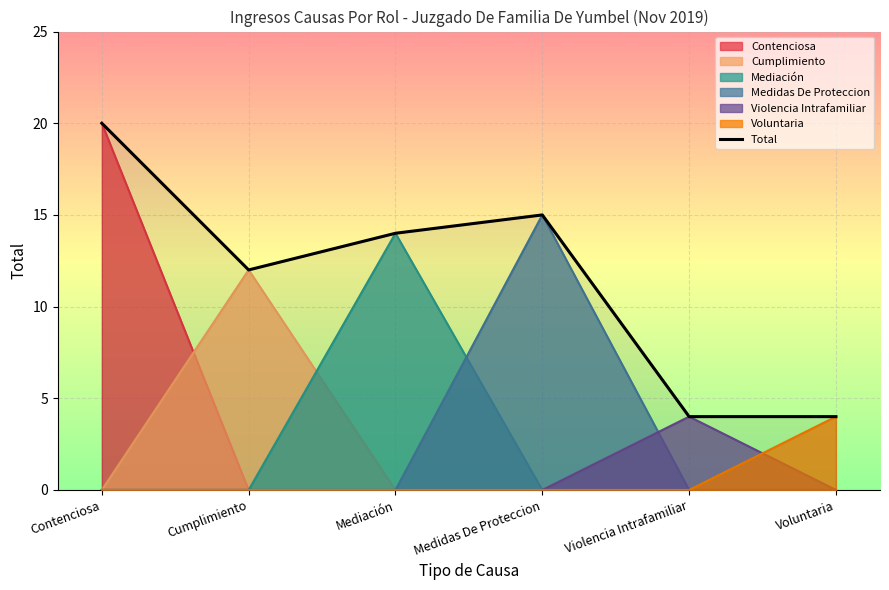

What is the sum of all values?

69